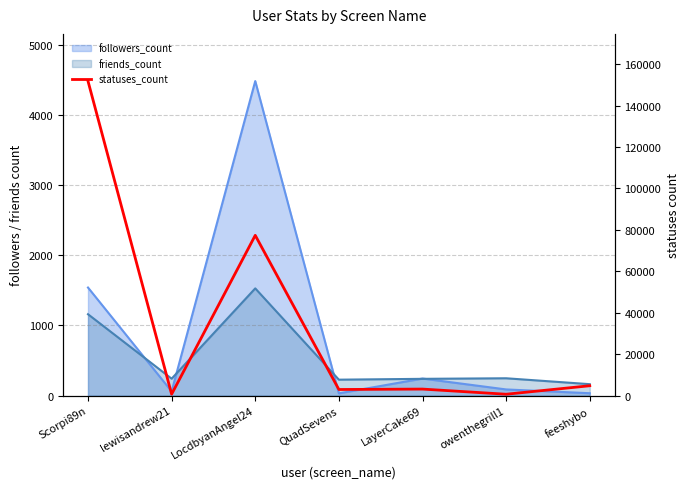

What is the sum of all values?

241533